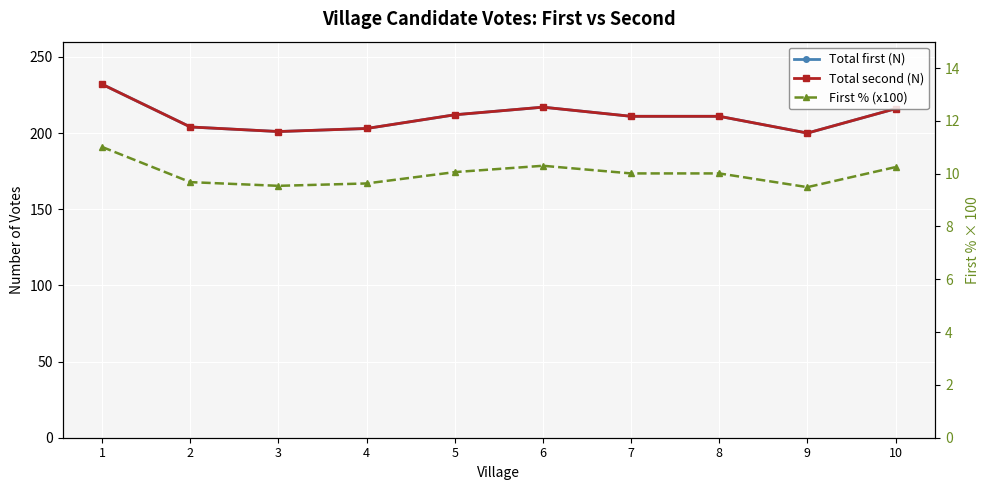

Is it true that Total first (N) equals 301.7 at 9?

False